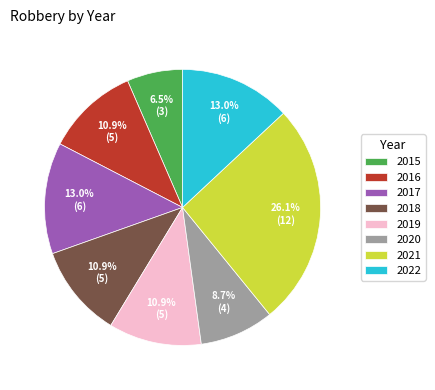

How many slices are in this pie chart?

8